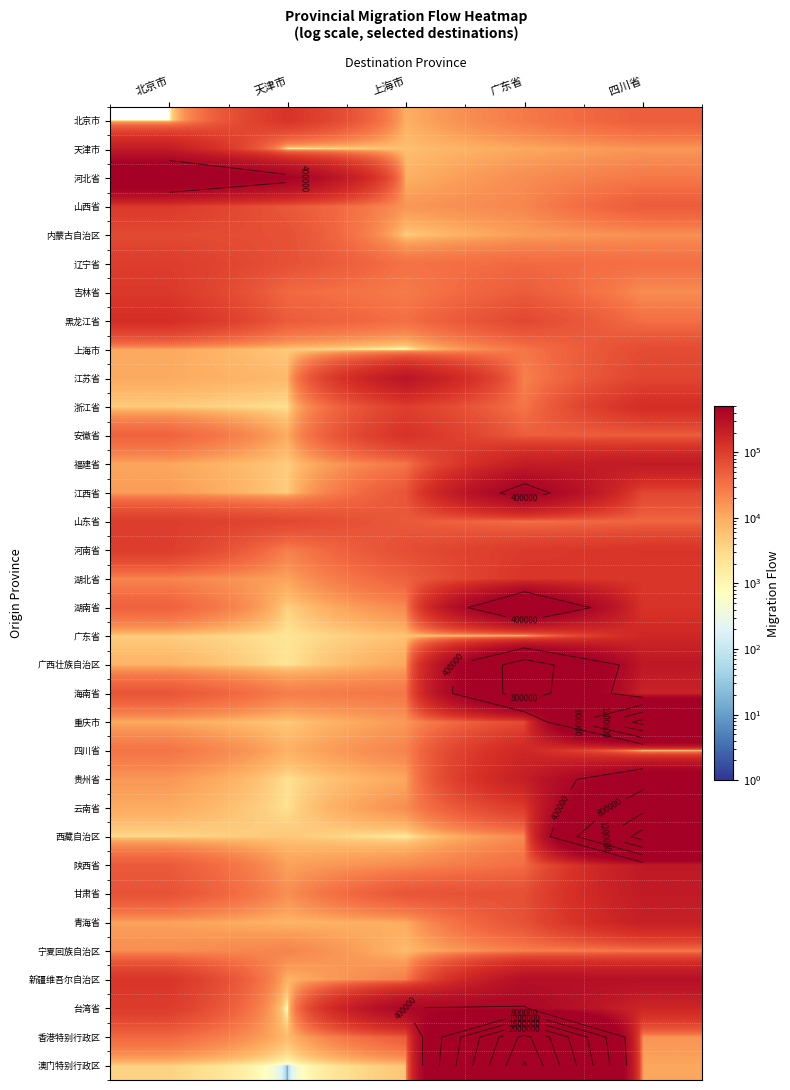

At how many categories does at least one series exceed 2177355?

1